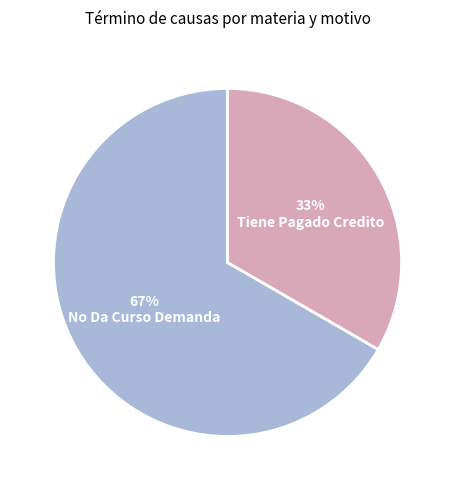

Does any single category account for the majority?

Yes